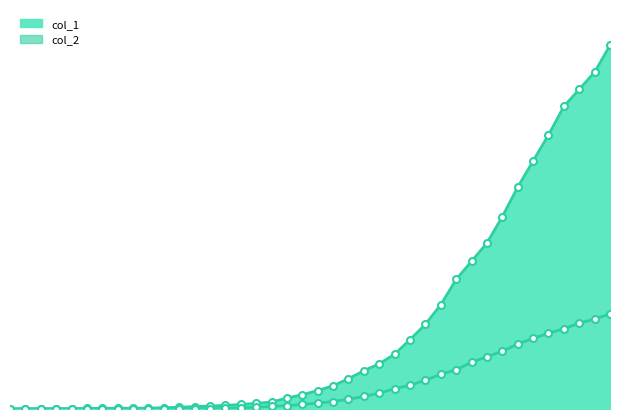

Is it true that col_2 equals 950 at 2020-04-04?

True